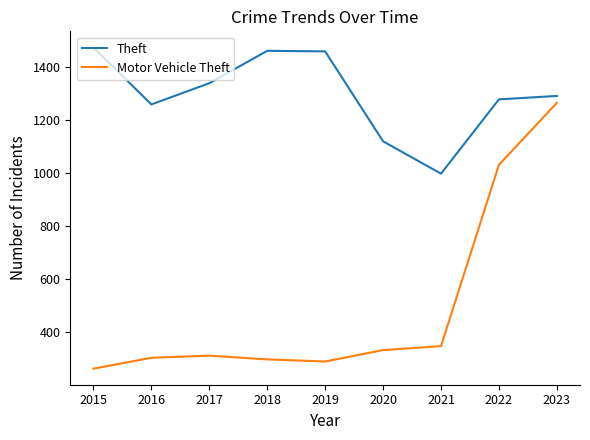

List the series in order of their overall mean, highest first.

Theft, Motor Vehicle Theft